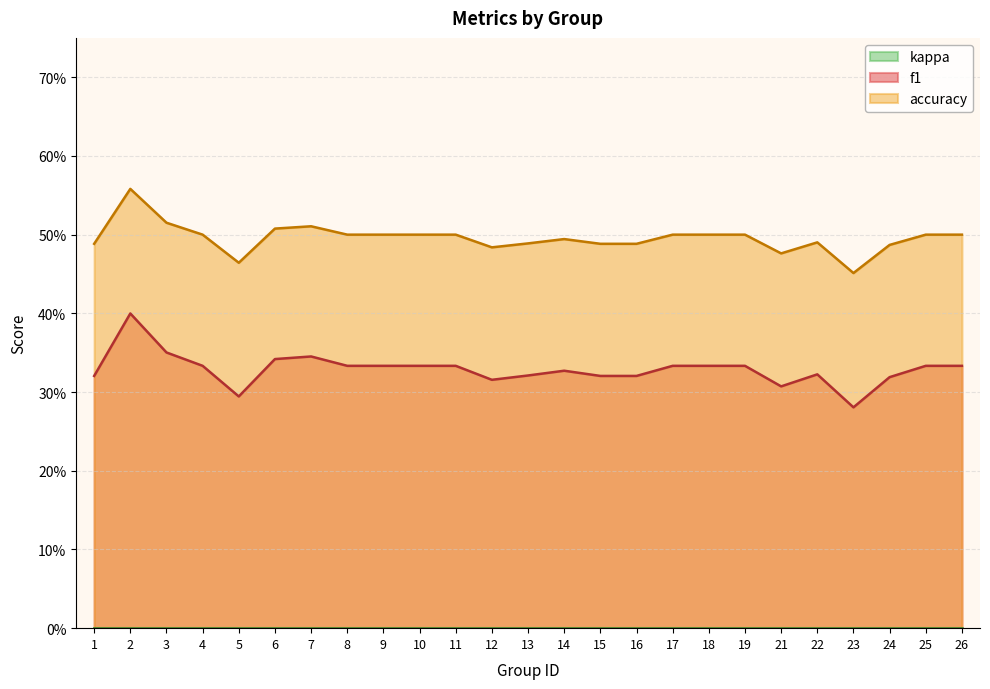

What is the highest value of the f1 series?

0.4